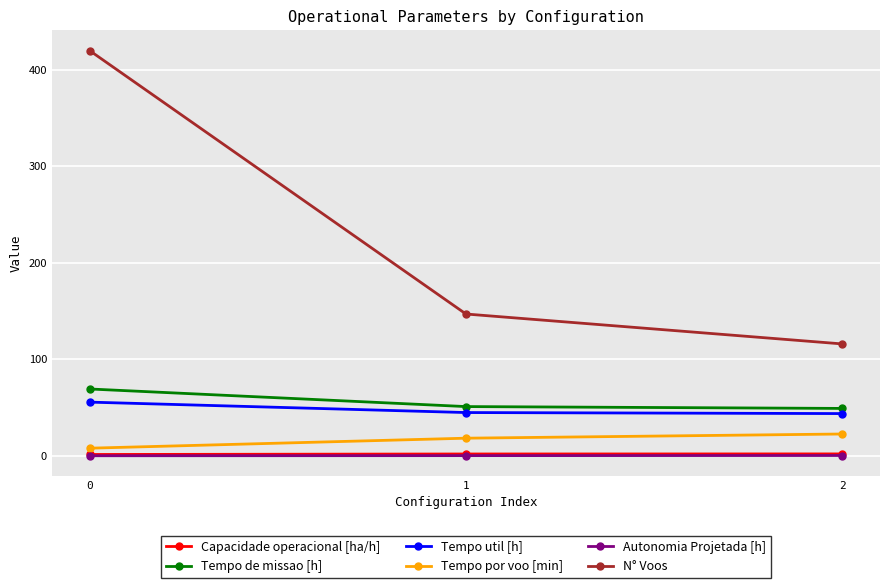

The value of Tempo de missao [h] at 0 is 19.4. True or false?

False